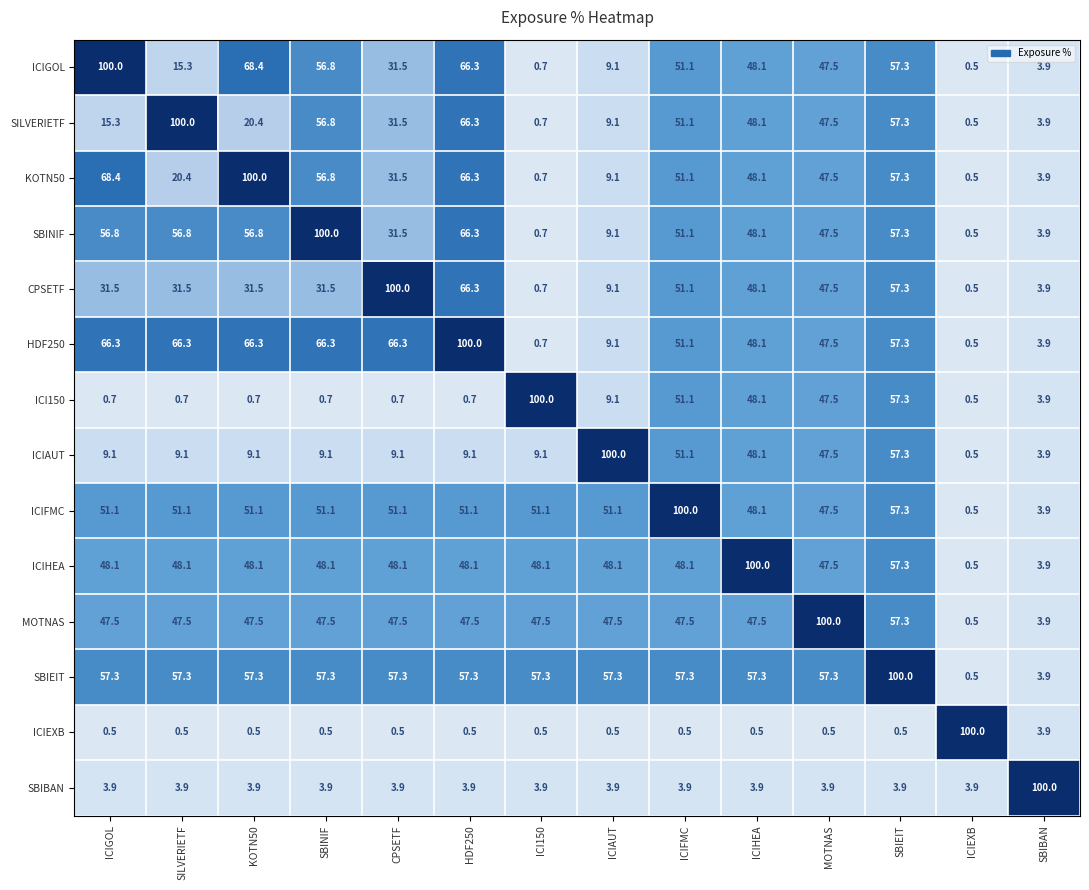

What is the minimum value shown in the chart?

0.5